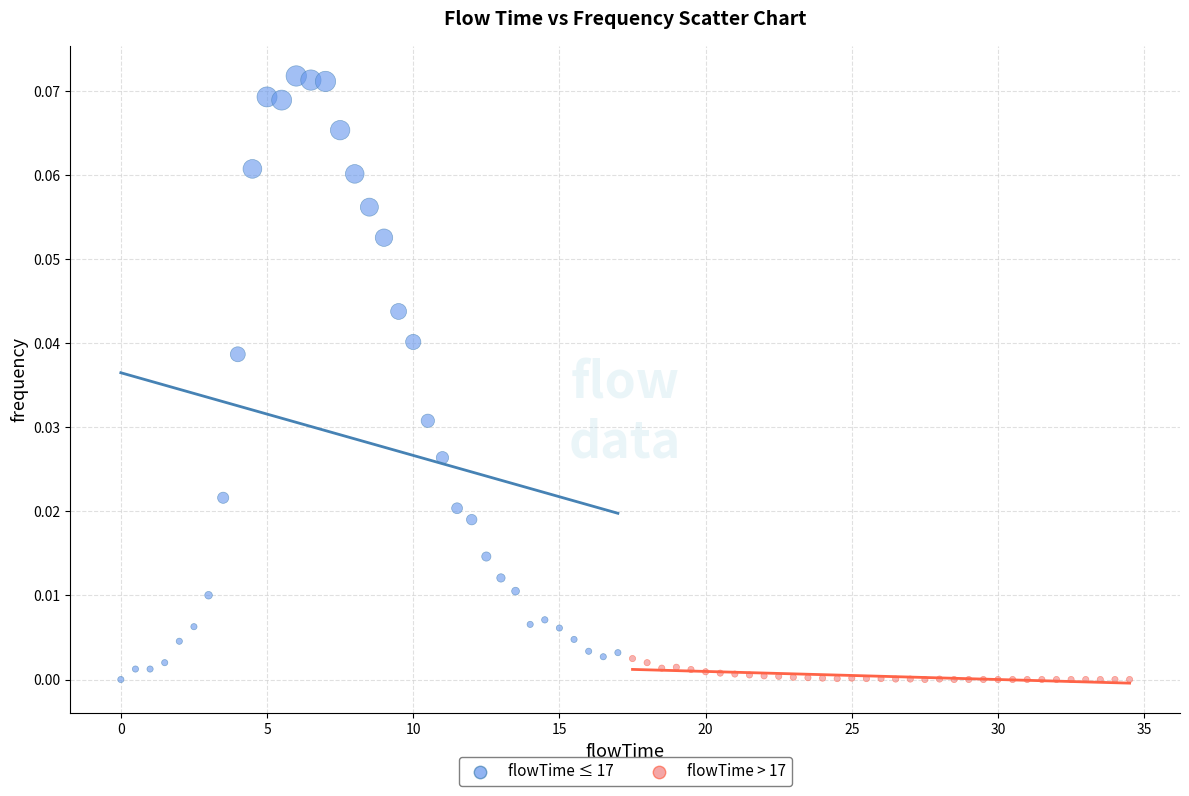

Which series contains the highest Y value?

flowTime ≤ 17